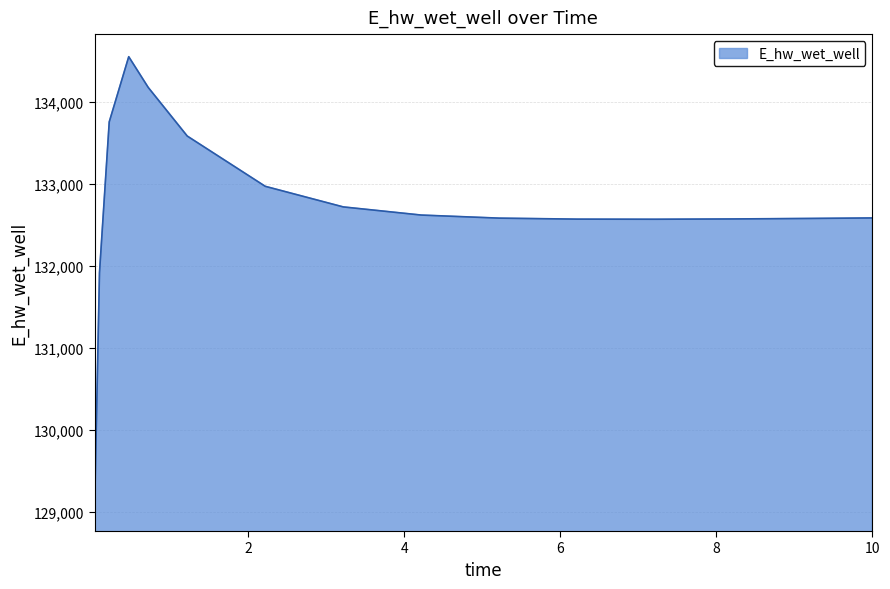

What is the maximum value shown in the chart?

134548.6